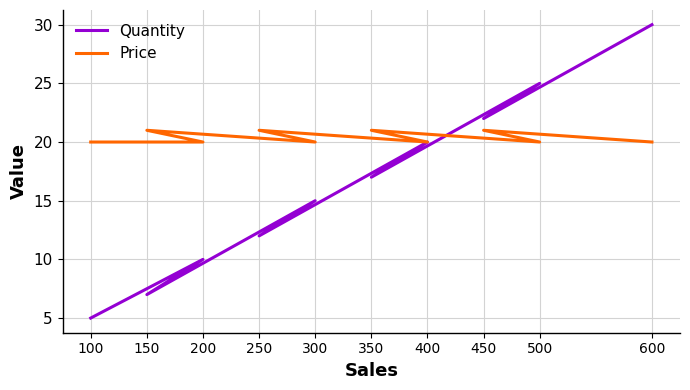

The Quantity series shows 7 at 150. True or false?

True